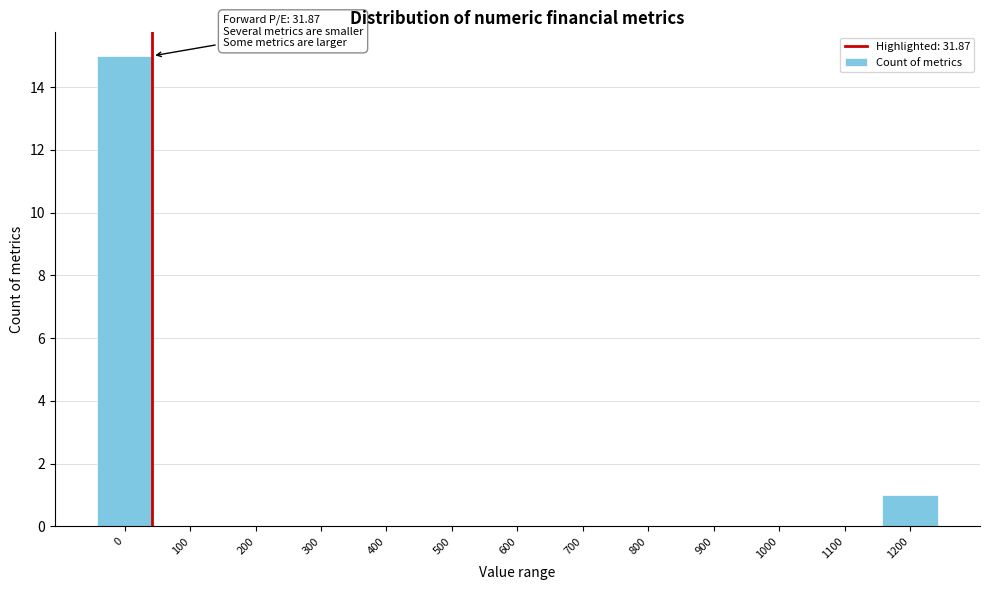

Reading right to left, list all the values displayed in this chart.

1200=1	1100=0	1000=0	900=0	800=0	700=0	600=0	500=0	400=0	300=0	200=0	100=0	0=15